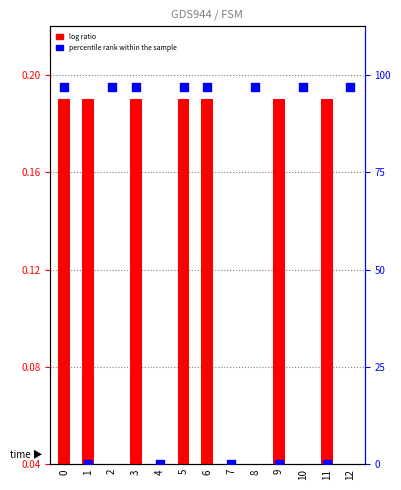

Is the value of log ratio at 1 greater than the value of percentile rank within the sample at 10?

No